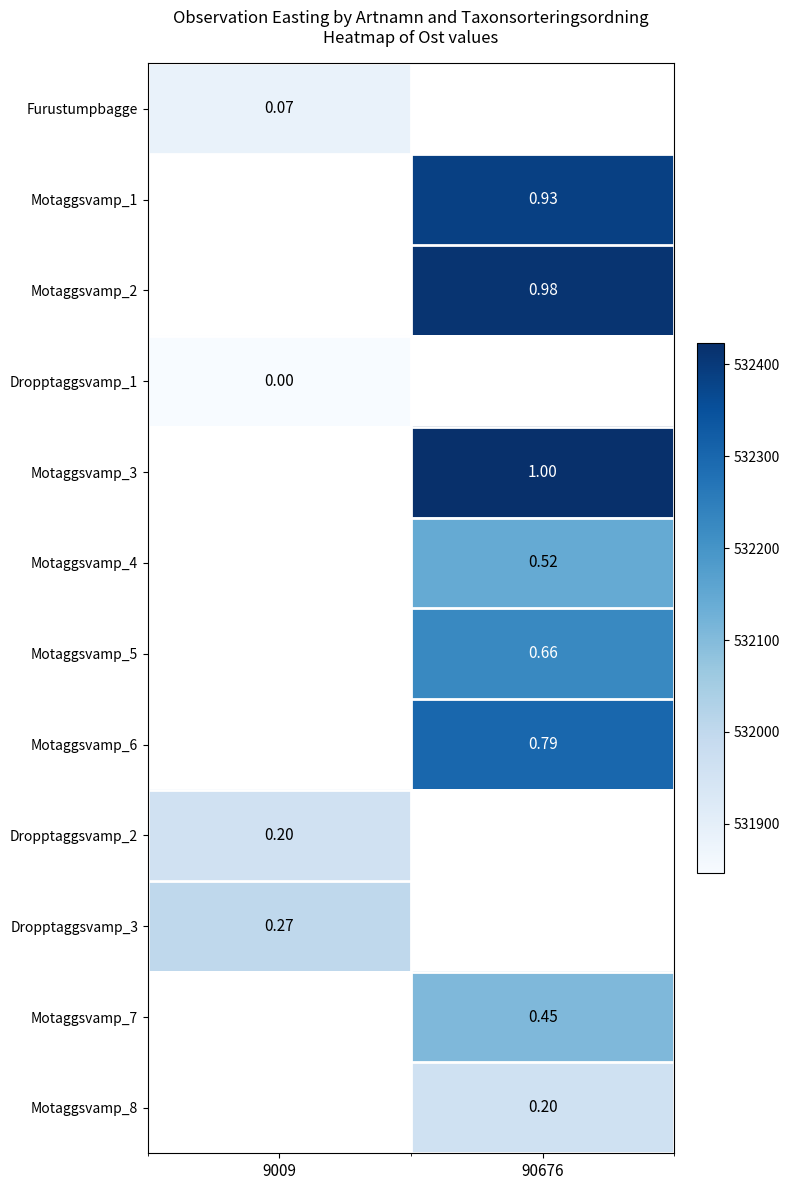

True or false: Dropptaggsvamp_1 has a value of 531846.3 at 9009.

True